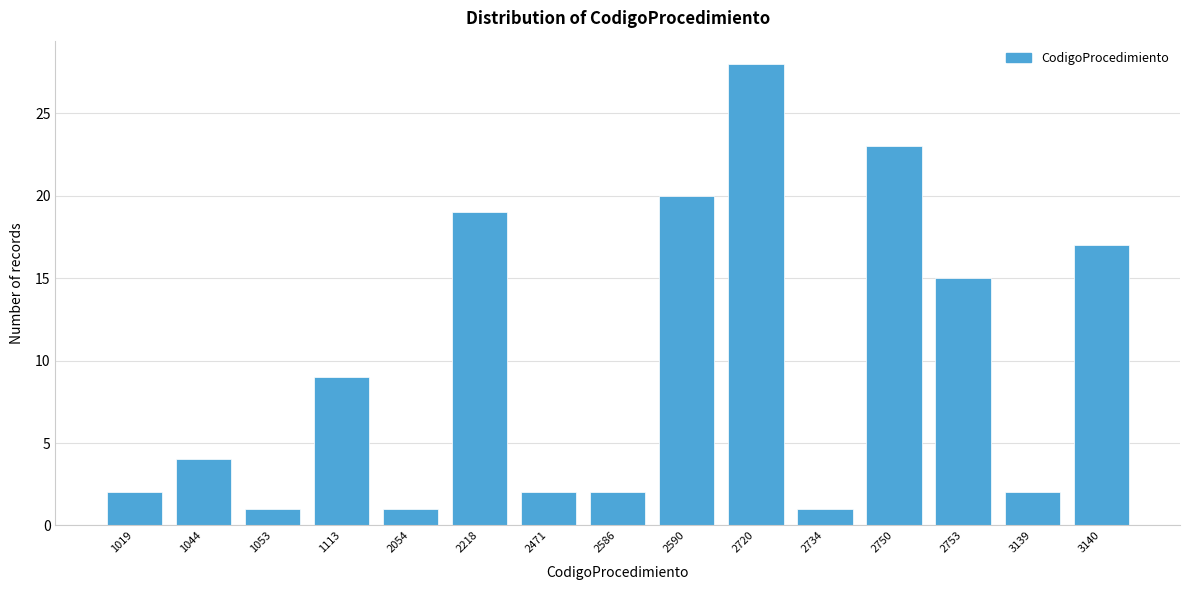

Reading right to left, list all the values displayed in this chart.

17	2	15	23	1	28	20	2	2	19	1	9	1	4	2